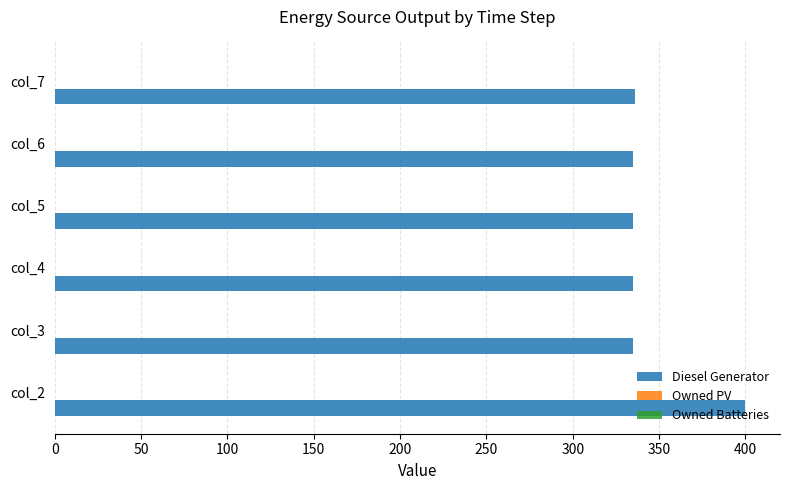

Is it true that the value at col_3 is 335.0?

True